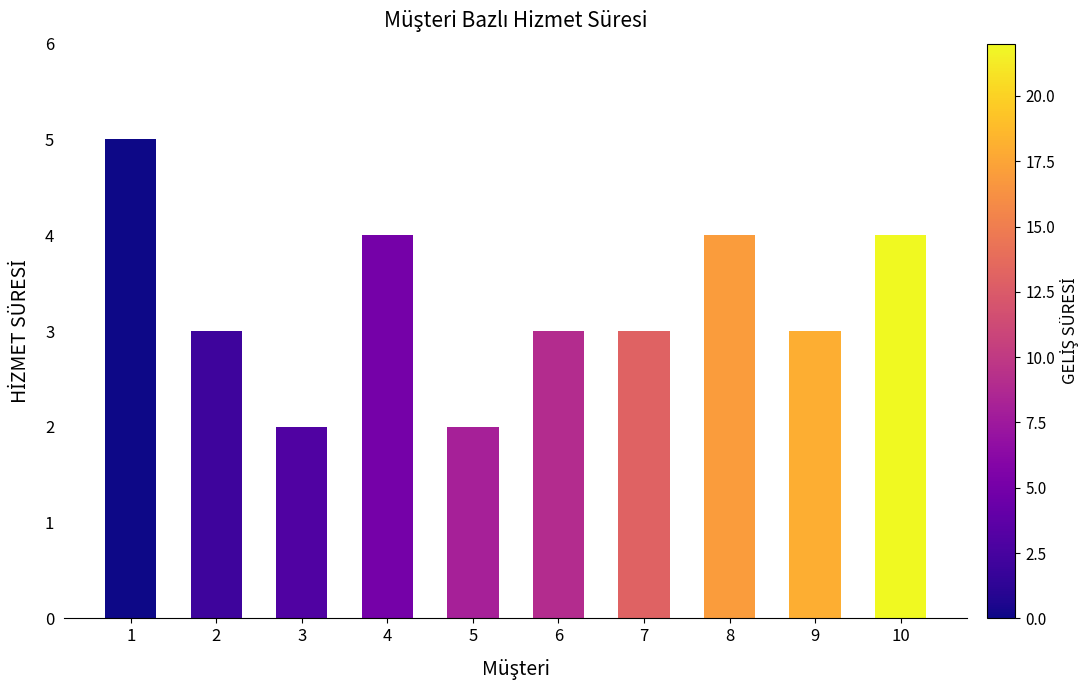

Is it true that the value at 6 is 5?

False